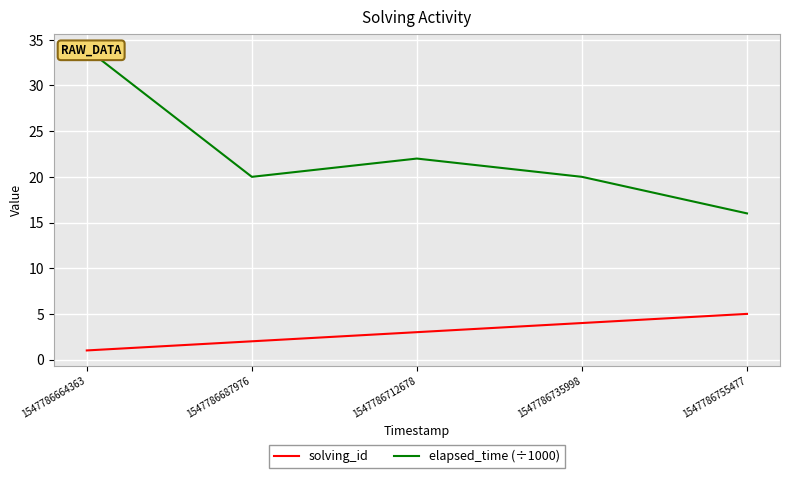

True or false: solving_id and elapsed_time (÷1000) intersect in this chart.

False